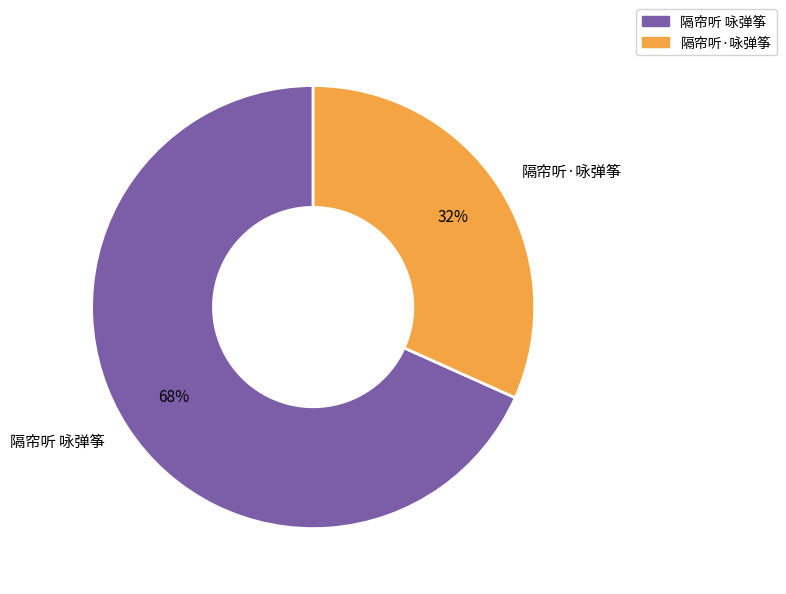

Is the sum of 隔帘听 咏弹筝 and 隔帘听·咏弹筝 greater than half?

Yes